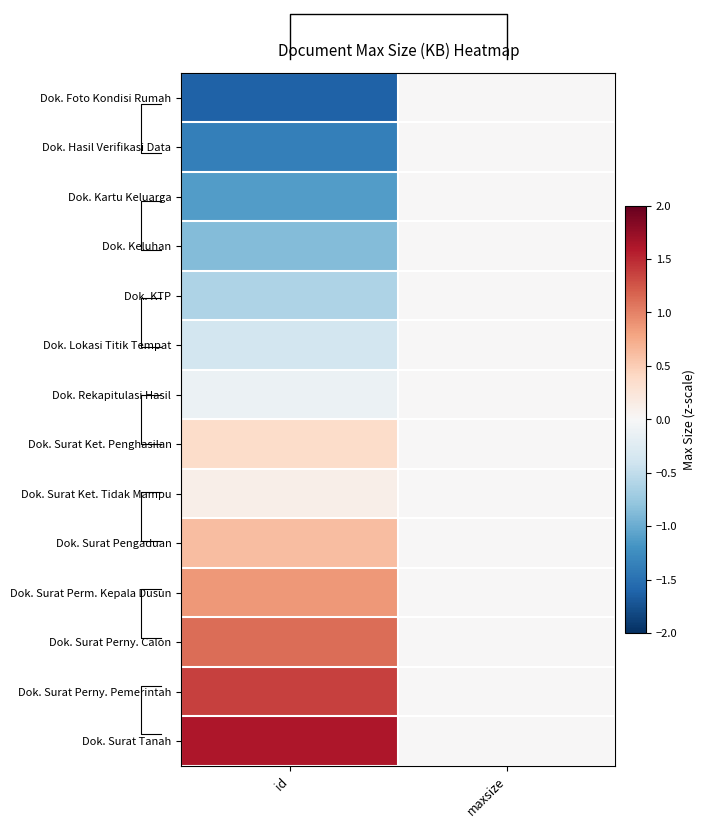

What is the spread (max minus min) of values at id?

3.2